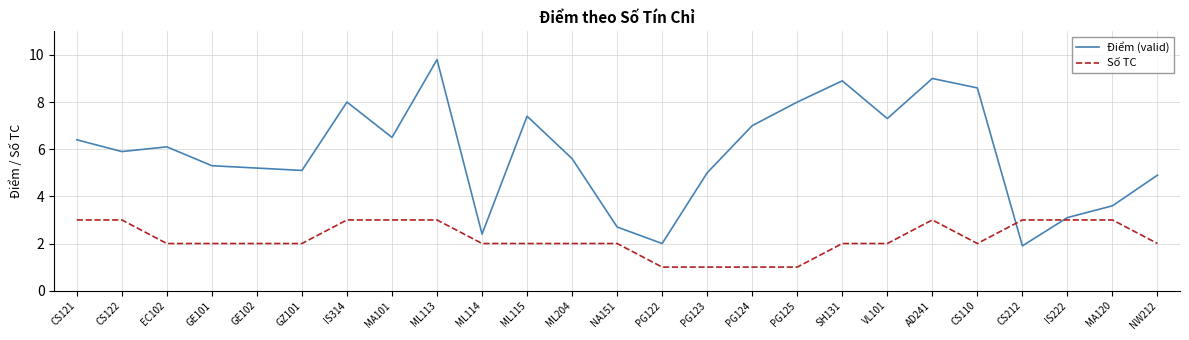

Rank the series by their average value, from lowest to highest.

Số TC, Điểm (valid)